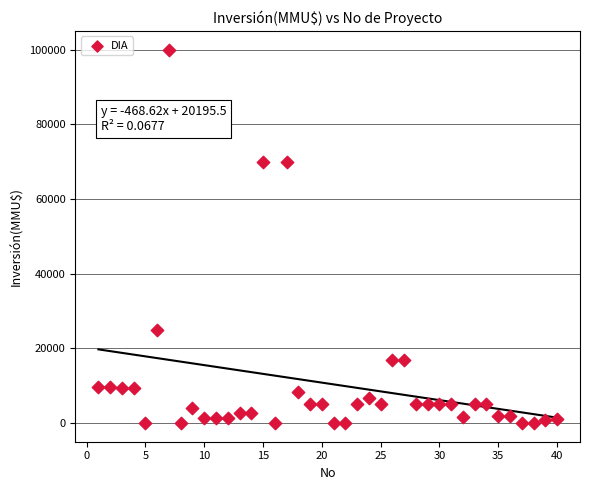

What is the range of Y values (max minus min)?

100000